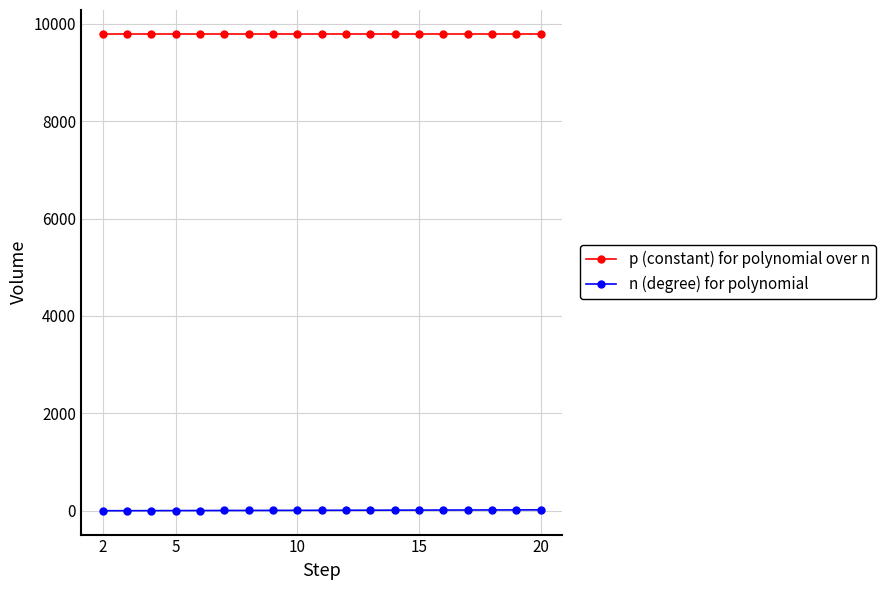

Which series has the largest total across all categories?

p (constant) for polynomial over n